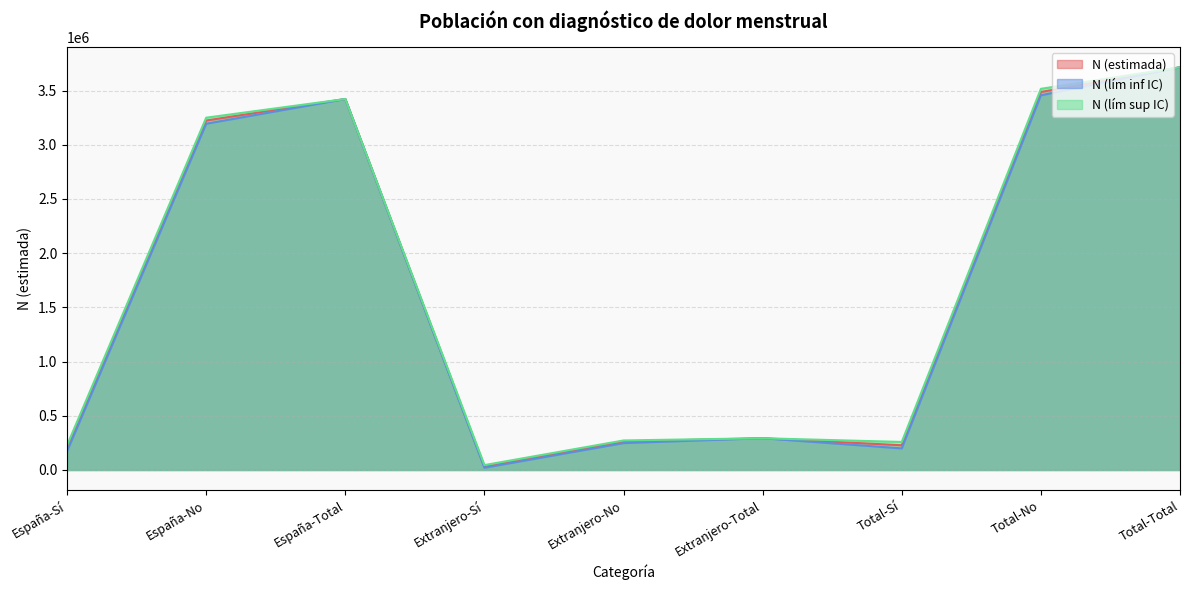

Is it true that N (lím inf IC) equals 64044 at Extranjero-Total?

False